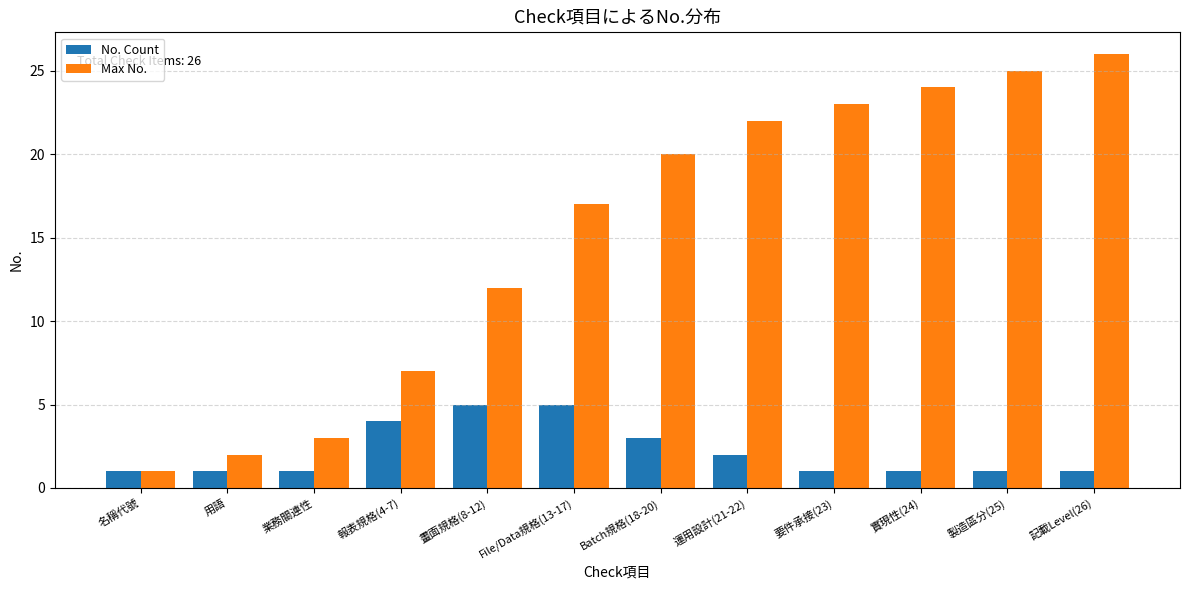

Is it true that Max No. equals 16 at 實現性(24)?

False